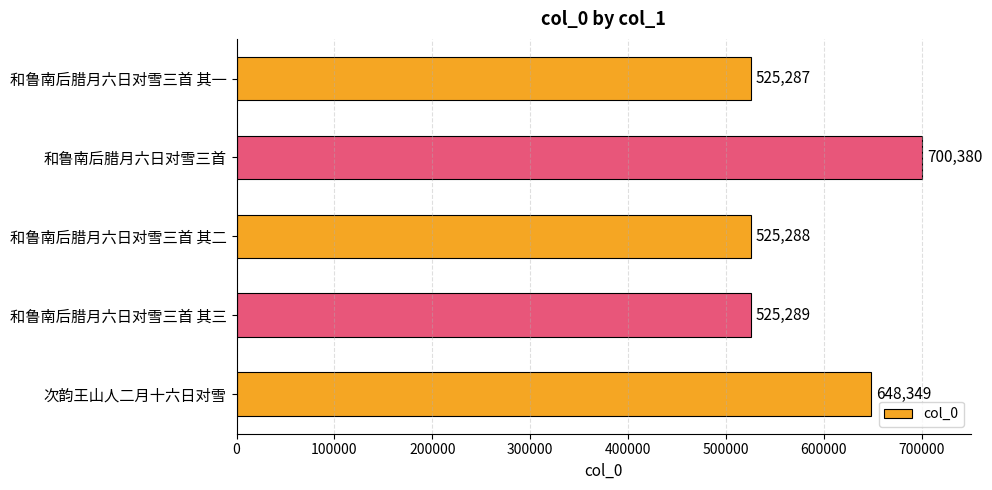

Reading top to bottom, transcribe all the data shown in this chart.

和鲁南后腊月六日对雪三首 其一=525287	和鲁南后腊月六日对雪三首=700380	和鲁南后腊月六日对雪三首 其二=525288	和鲁南后腊月六日对雪三首 其三=525289	次韵王山人二月十六日对雪=648349